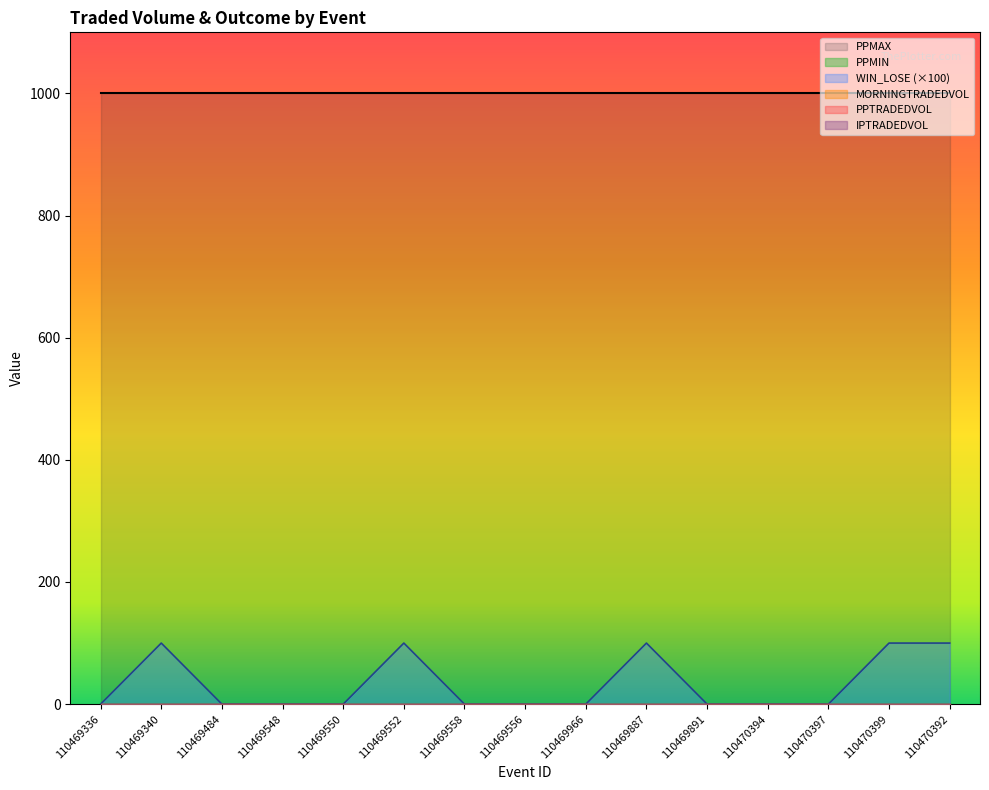

Reading left to right, transcribe all the data shown in this chart.

MORNINGTRADEDVOL: 0	0	0	0	0	0	0	0	0	0	0	0	0	0	0
PPTRADEDVOL: 0	0	0	0	0	0	0	0	0	0	0	0	0	0	0
IPTRADEDVOL: 0	0	0	0	0	0	0	0	0	0	0	0	0	0	0
PPMAX: 1001	1001	1001	1001	1001	1001	1001	1001	1001	1001	1001	1001	1001	1001	1001
PPMIN: 1	1	1	1	1	1	1	1	1	1	1	1	1	1	1
WIN_LOSE: 0	1	0	0	0	1	0	0	0	1	0	0	0	1	1